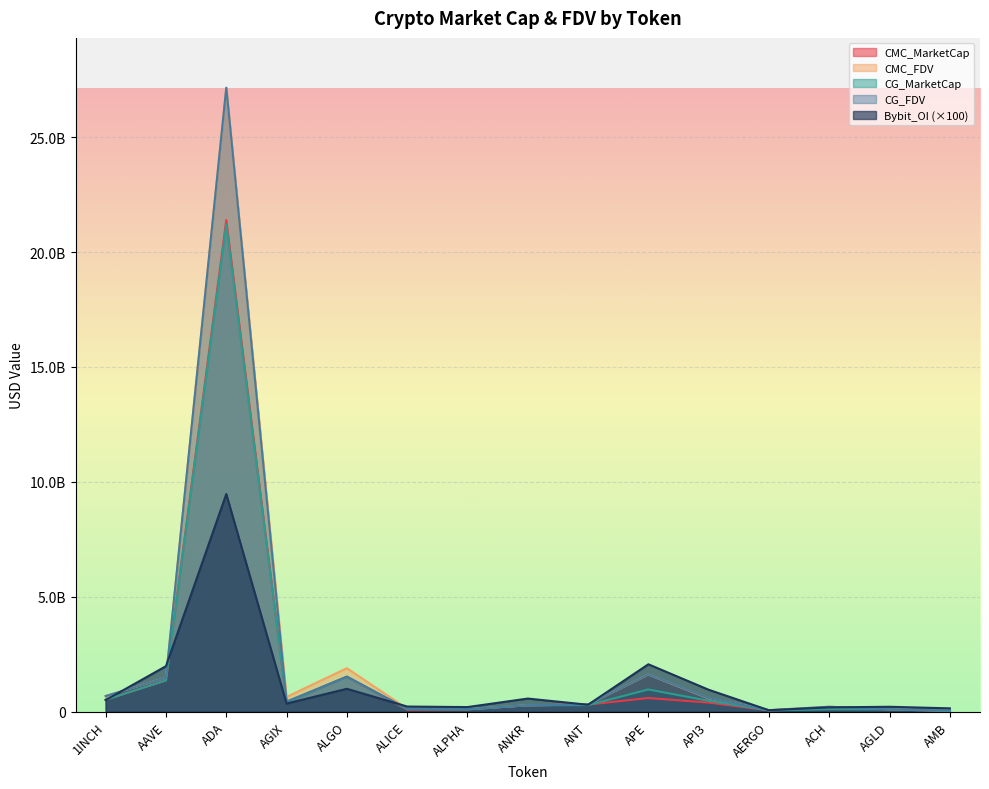

Reading right to left, what are all the values shown in this chart?

CMC_MarketCap: 27196709.1	104051467.9	158634252.4	59868998.1	398012837.0	596388480.5	310344756.8	280544350.6	97463950.4	88164688.1	1523279450.8	404300438.5	21387701647.3	1359426832.7	519370304.7
CMC_FDV: 57229759.2	104051467.9	216590910.8	67268537.2	577177194.7	1618010290.5	310344756.8	280544350.6	115205615.2	129819409.8	1893524520.4	643526291.1	27148349235.3	1476210103.4	682464507.3
CG_MarketCap: 27177833.0	103991543.0	106941143.0	59744516.0	475807543.0	967520023.0	287509068.0	280585049.0	97770442.0	113553823.0	1524823176.0	404671555.0	21200620795.0	1360885048.0	519382155.0
CG_FDV: 57190038.0	103991543.0	216318419.0	67128670.0	591498943.0	1621619150.0	310055906.0	280585049.0	115567899.0	129775798.0	1524823264.0	445548213.0	27151138243.0	1477793588.0	682479720.0
Bybit_OI: 146369900.0	215134300.0	189221000.0	63614800.0	955632400.0	2063729600.0	303180100.0	572261800.0	201771600.0	224897200.0	997815500.0	354549400.0	9471617900.0	1982409300.0	506475700.0